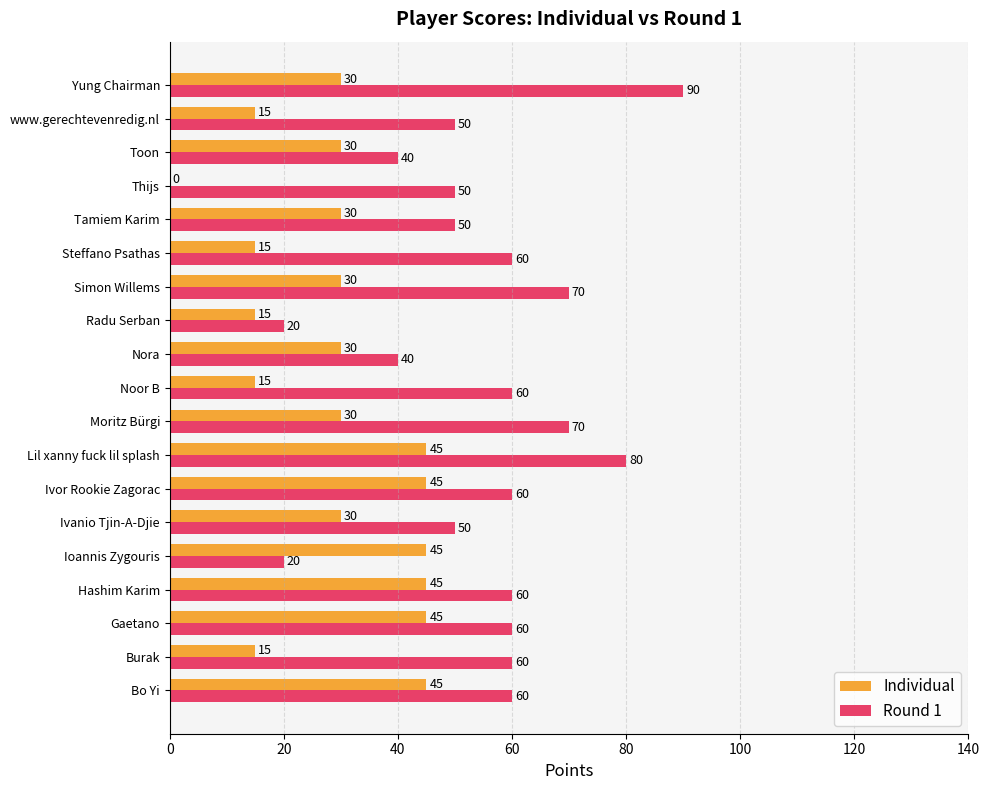

Which series has the widest spread of values?

Round 1